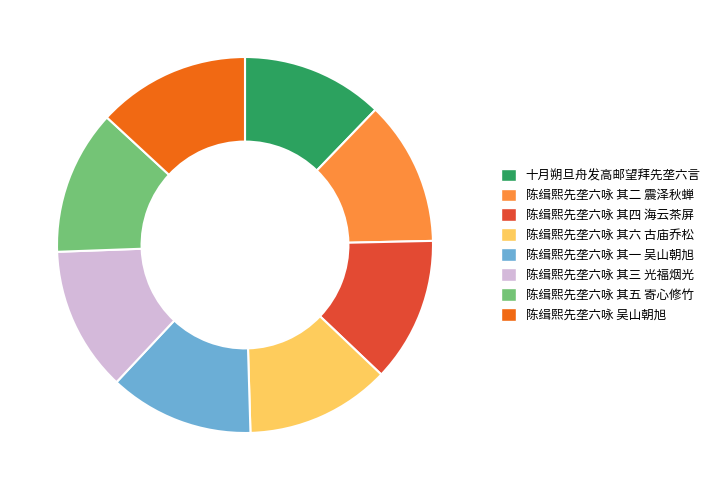

Is the sum of 陈缉熙先垄六咏 其一 吴山朝旭 and 陈缉熙先垄六咏 其六 古庙乔松 greater than half?

No